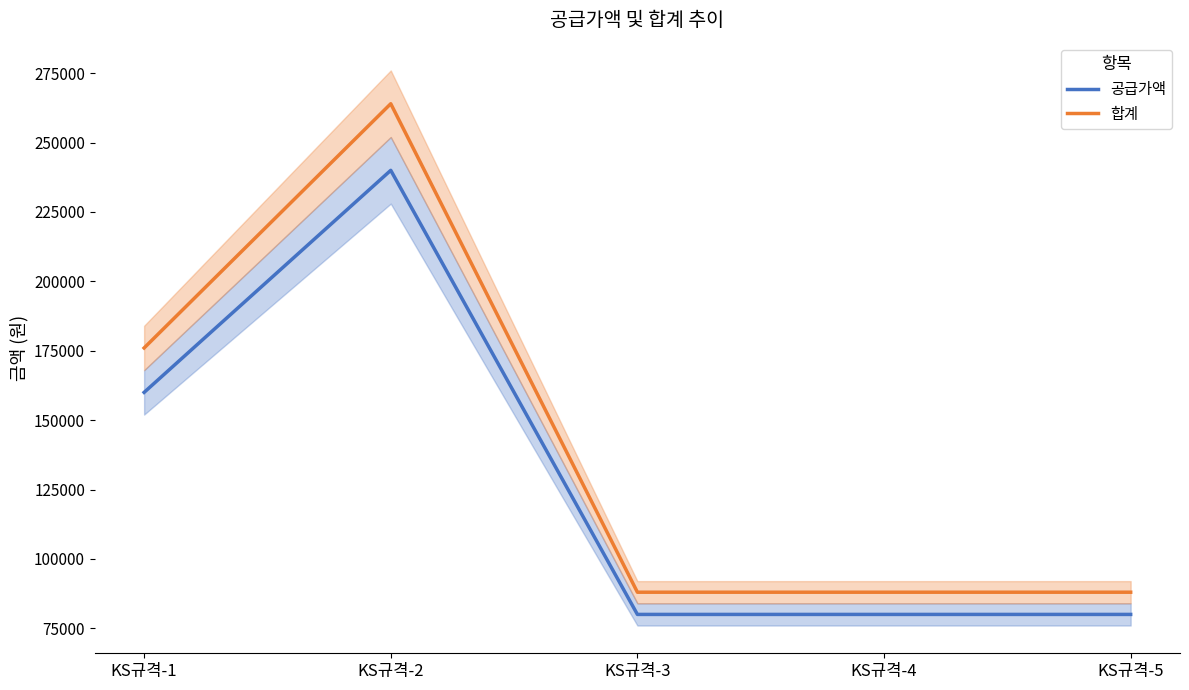

What is the difference between the maximum and minimum values in the 공급가액 series?

160000